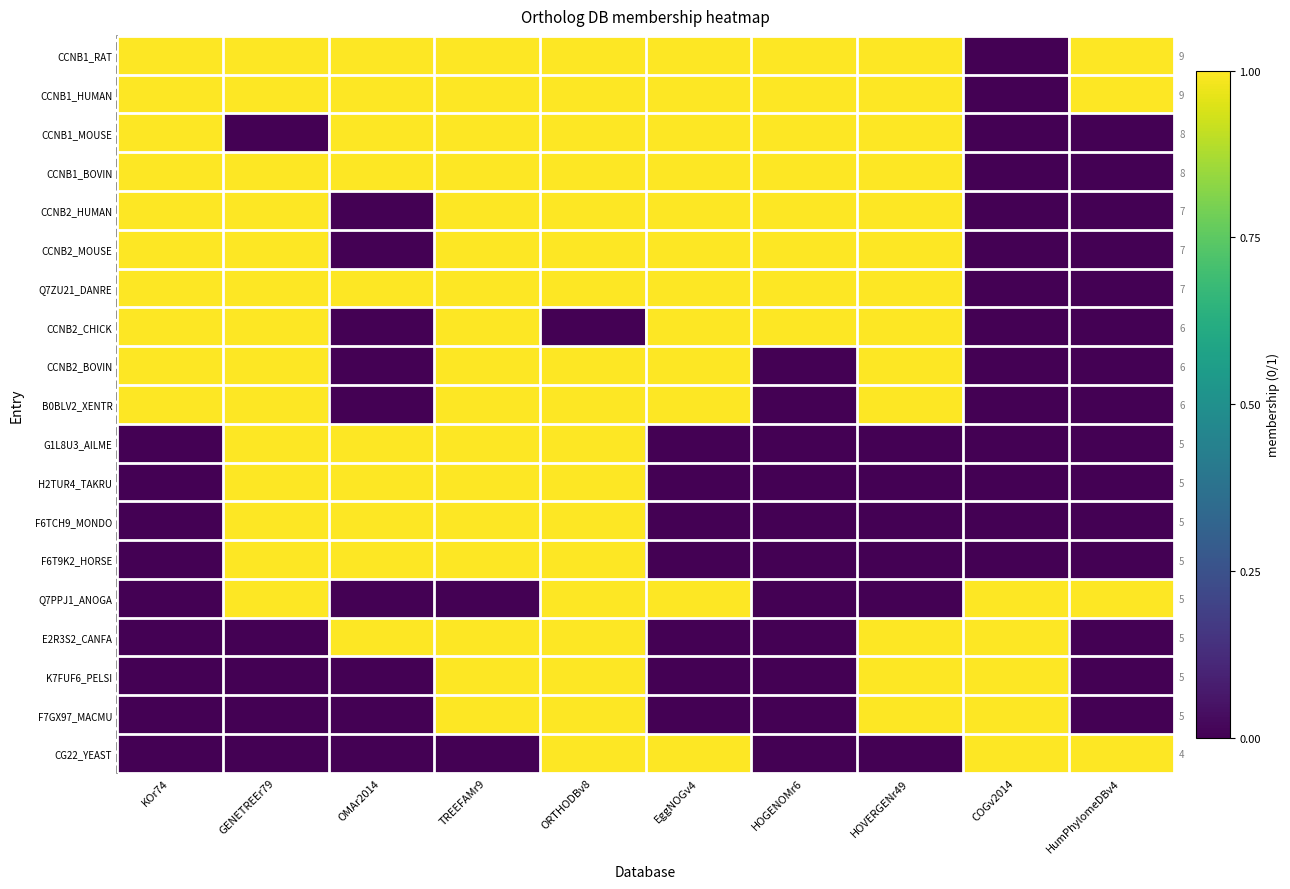

At which category is the sum across all series the highest?

ORTHODBv8